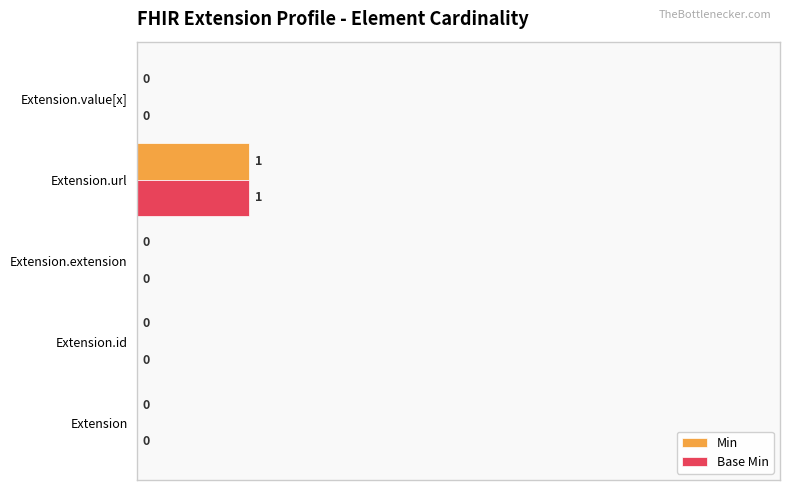

What is the sum of all Min values?

20